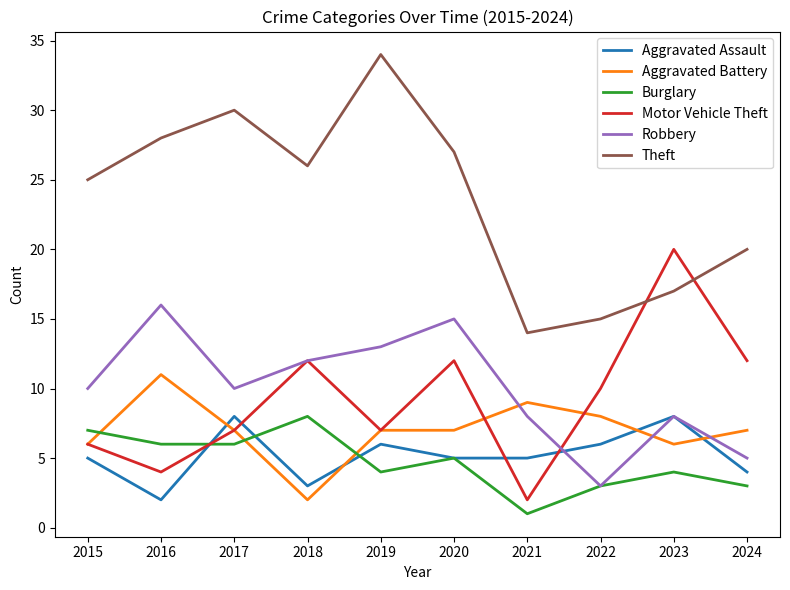

Reading right to left, transcribe all the data shown in this chart.

Aggravated Assault: 2024=4	2023=8	2022=6	2021=5	2020=5	2019=6	2018=3	2017=8	2016=2	2015=5
Aggravated Battery: 2024=7	2023=6	2022=8	2021=9	2020=7	2019=7	2018=2	2017=7	2016=11	2015=6
Burglary: 2024=3	2023=4	2022=3	2021=1	2020=5	2019=4	2018=8	2017=6	2016=6	2015=7
Motor Vehicle Theft: 2024=12	2023=20	2022=10	2021=2	2020=12	2019=7	2018=12	2017=7	2016=4	2015=6
Robbery: 2024=5	2023=8	2022=3	2021=8	2020=15	2019=13	2018=12	2017=10	2016=16	2015=10
Theft: 2024=20	2023=17	2022=15	2021=14	2020=27	2019=34	2018=26	2017=30	2016=28	2015=25